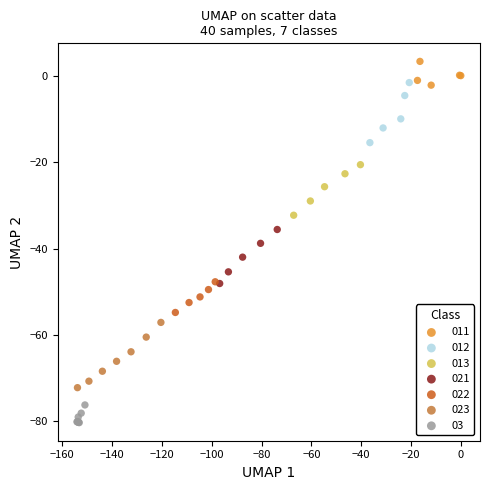

Which series contains the lowest Y value?

03